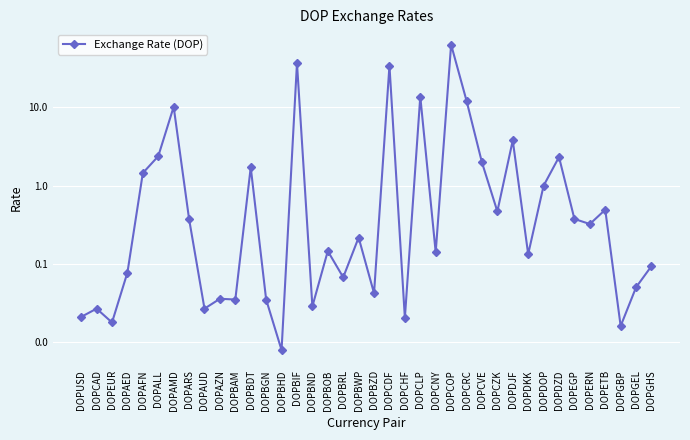

Reading left to right, extract all data points from this chart.

0.0	0.0	0.0	0.1	1.5	2.4	10.2	0.4	0.0	0.0	0.0	1.7	0.0	0.0	36.7	0.0	0.1	0.1	0.2	0.0	33.9	0.0	13.7	0.1	63.2	12.2	2.0	0.5	3.8	0.1	1.0	2.3	0.4	0.3	0.5	0.0	0.1	0.1